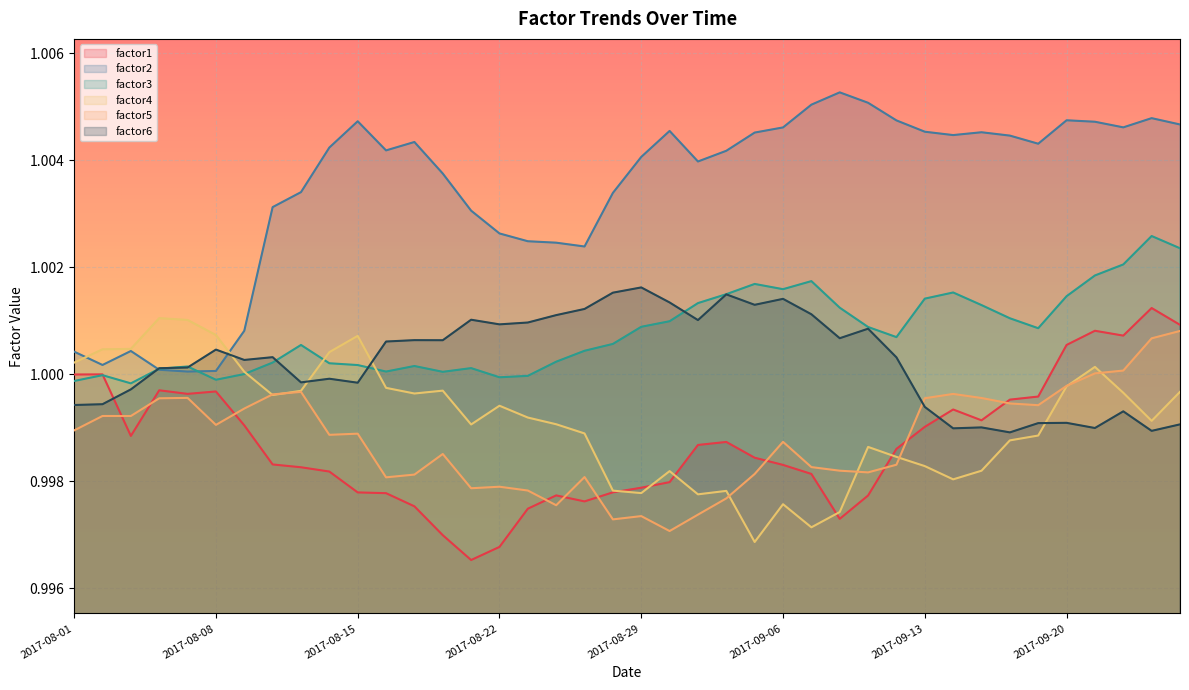

How many distinct data groups are displayed?

6